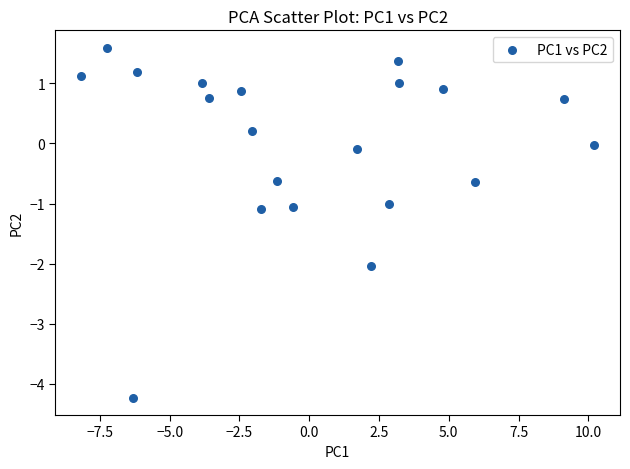

What is the range of X values (max minus min)?

18.4